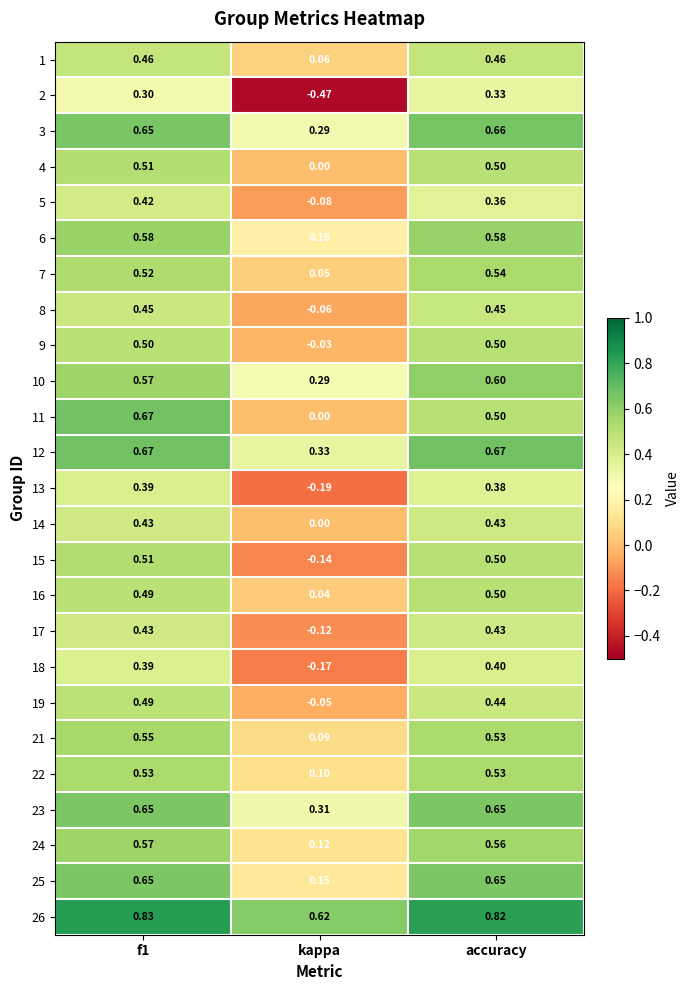

Which category has the lowest value across all series?

kappa